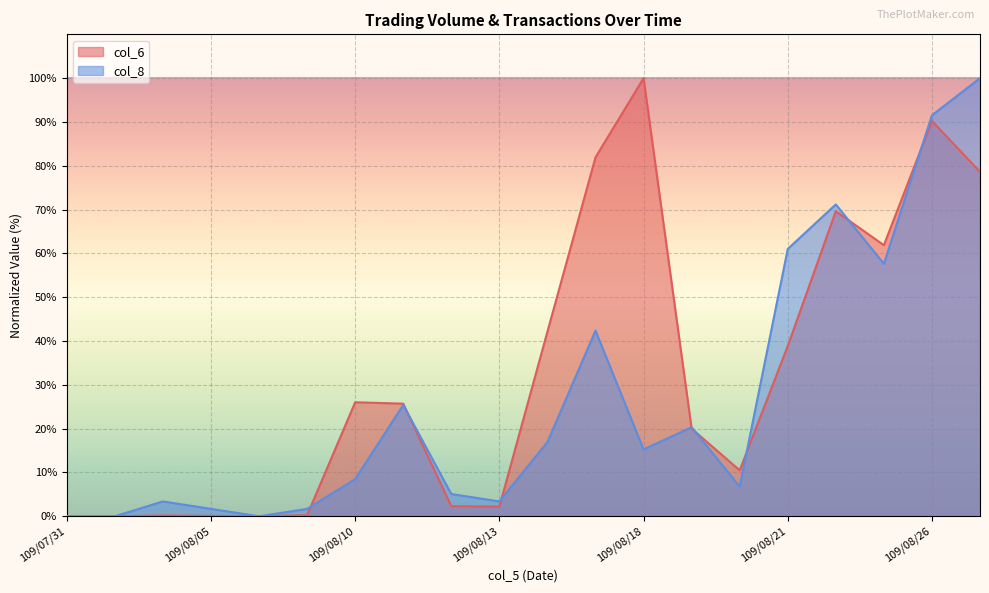

The col_6 series shows 0.7 at 109/08/13. True or false?

False